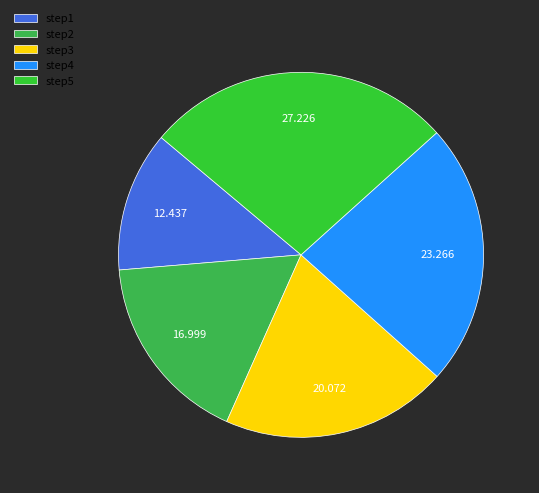

How many segments does this pie chart have?

5